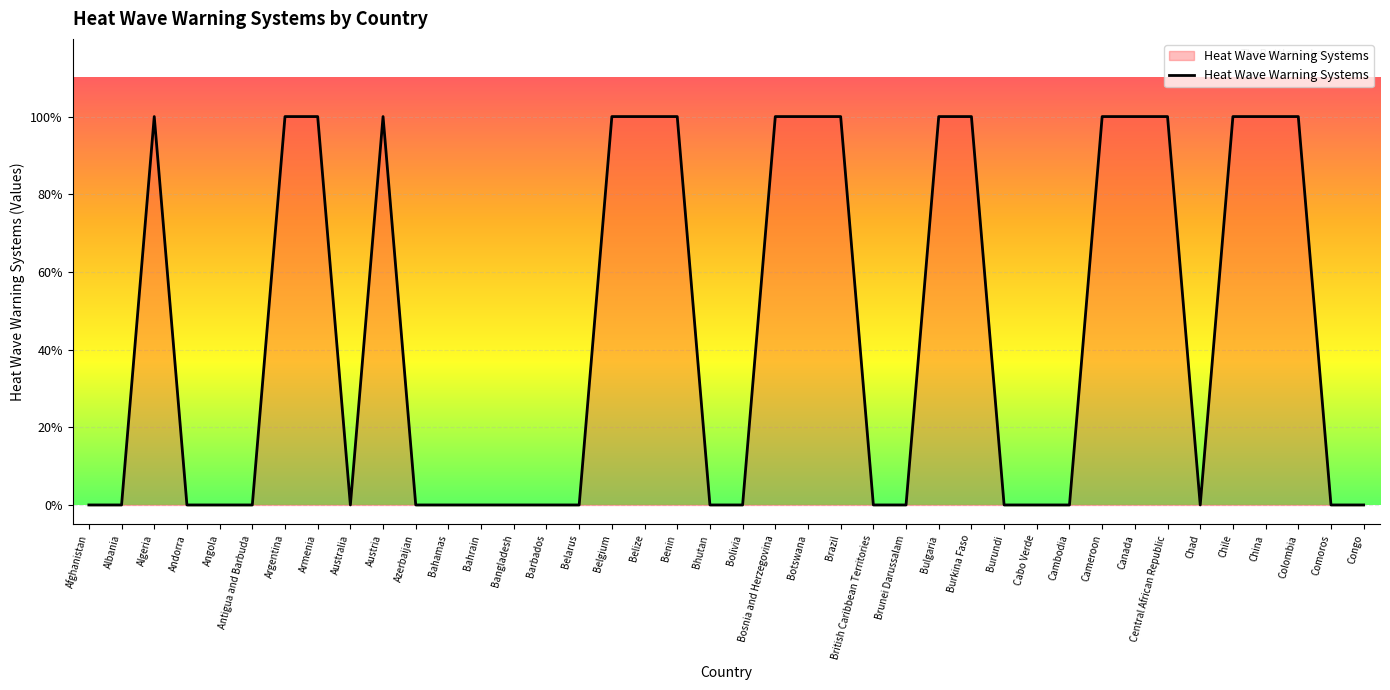

Is this an area chart (filled region under the line)?

Yes